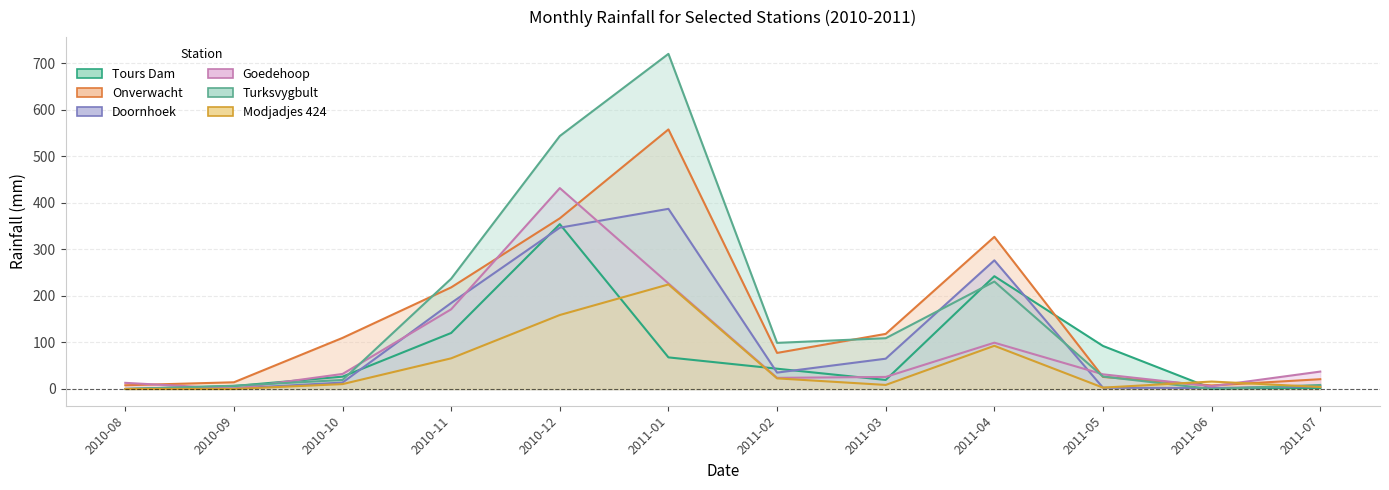

Which category has the lowest value in the Modjadjes 424 series?

2010-08